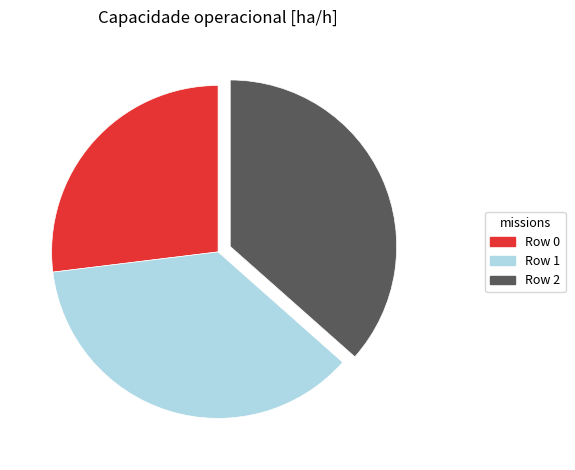

Is there a majority slice in this chart?

No